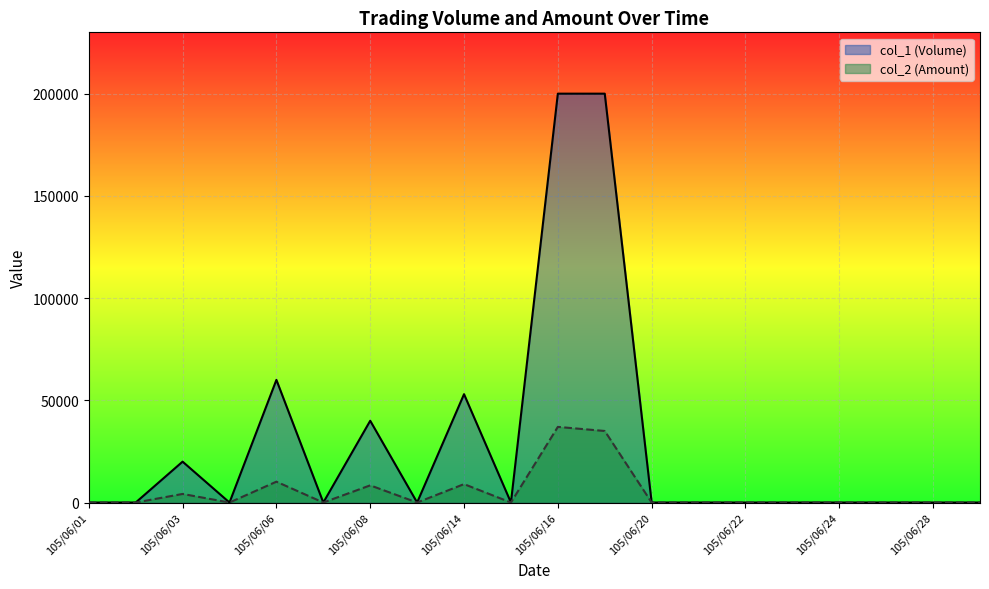

True or false: col_2 (Amount) and col_1 (Volume) cross at least once.

False